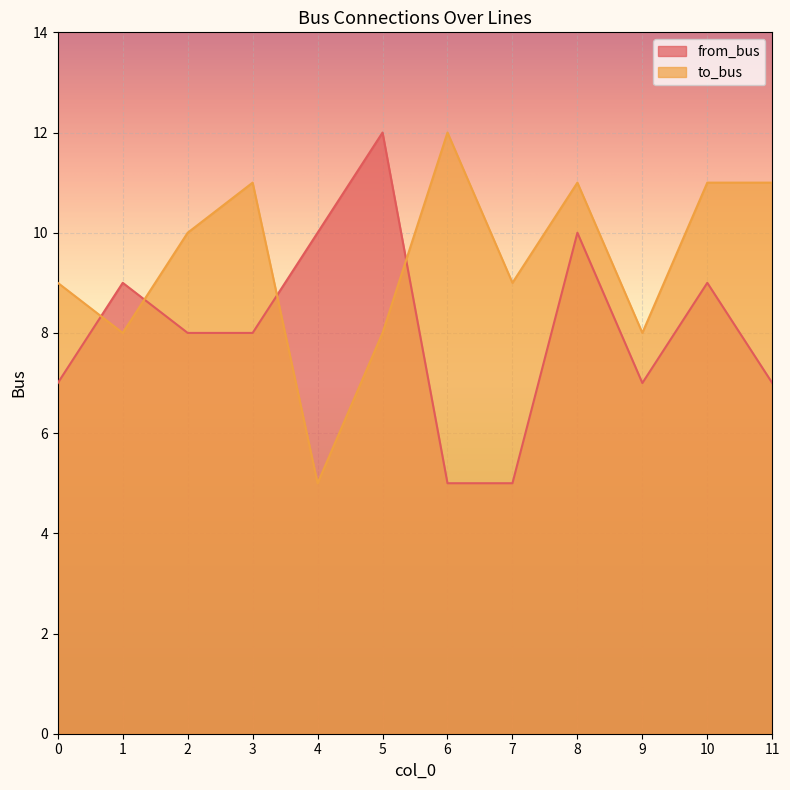

At which label is from_bus closest to 8?

2